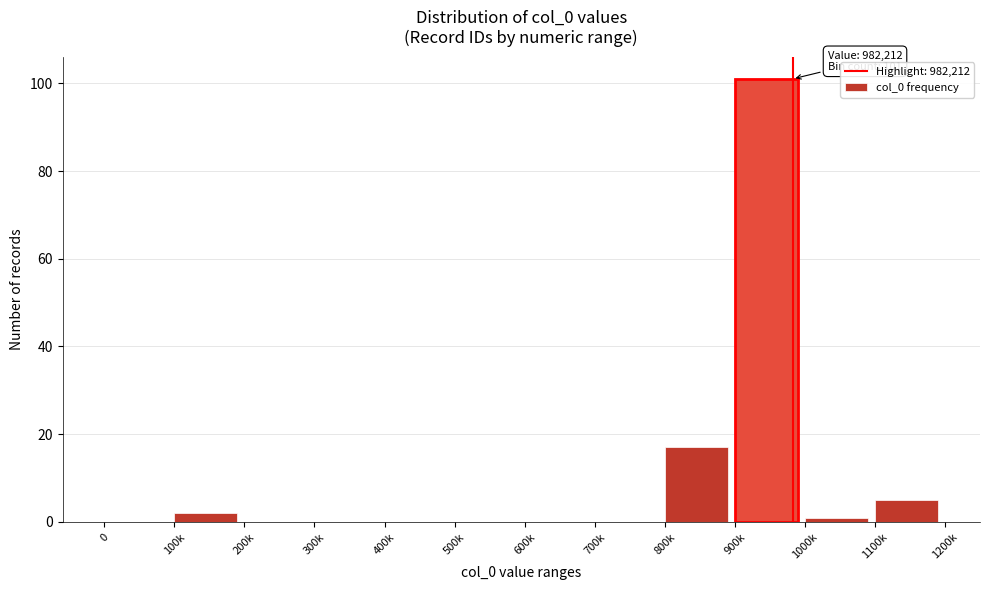

Reading right to left, list all the values displayed in this chart.

1100k=5	1000k=1	900k=101	800k=17	700k=0	600k=0	500k=0	400k=0	300k=0	200k=0	100k=2	0=0